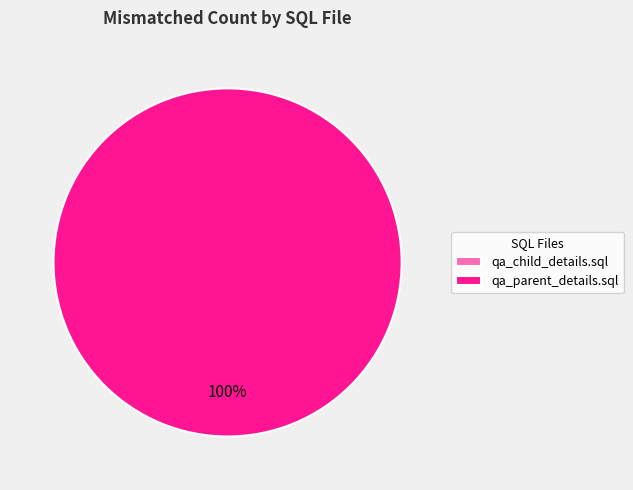

To the nearest percent, what is the average slice percentage?

50%